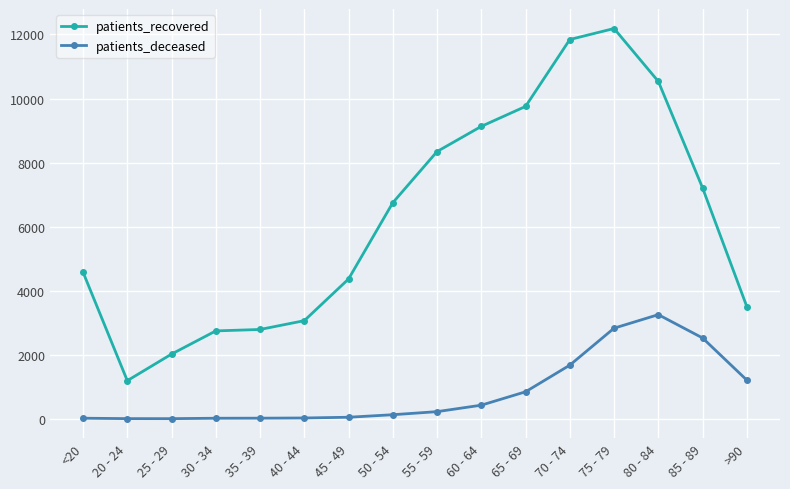

True or false: patients_recovered and patients_deceased cross at least once.

False